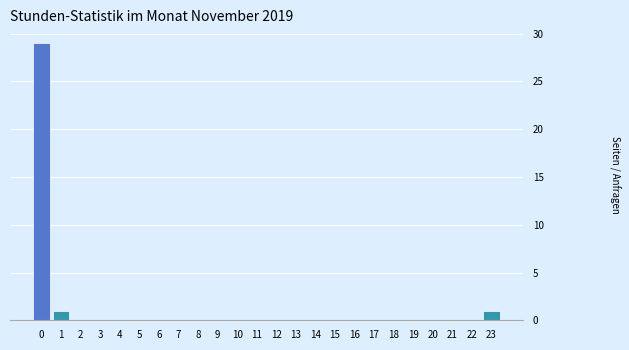

Reading right to left, transcribe all the data shown in this chart.

23=1	22=0	21=0	20=0	19=0	18=0	17=0	16=0	15=0	14=0	13=0	12=0	11=0	10=0	9=0	8=0	7=0	6=0	5=0	4=0	3=0	2=0	1=1	0=29